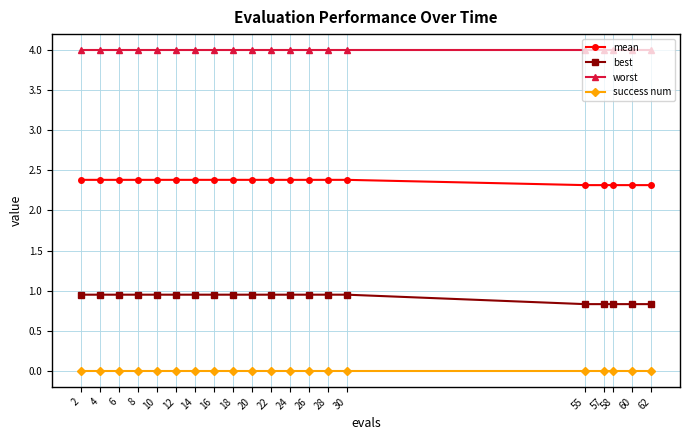

Rank the series by their maximum value, from lowest to highest.

success num, best, mean, worst